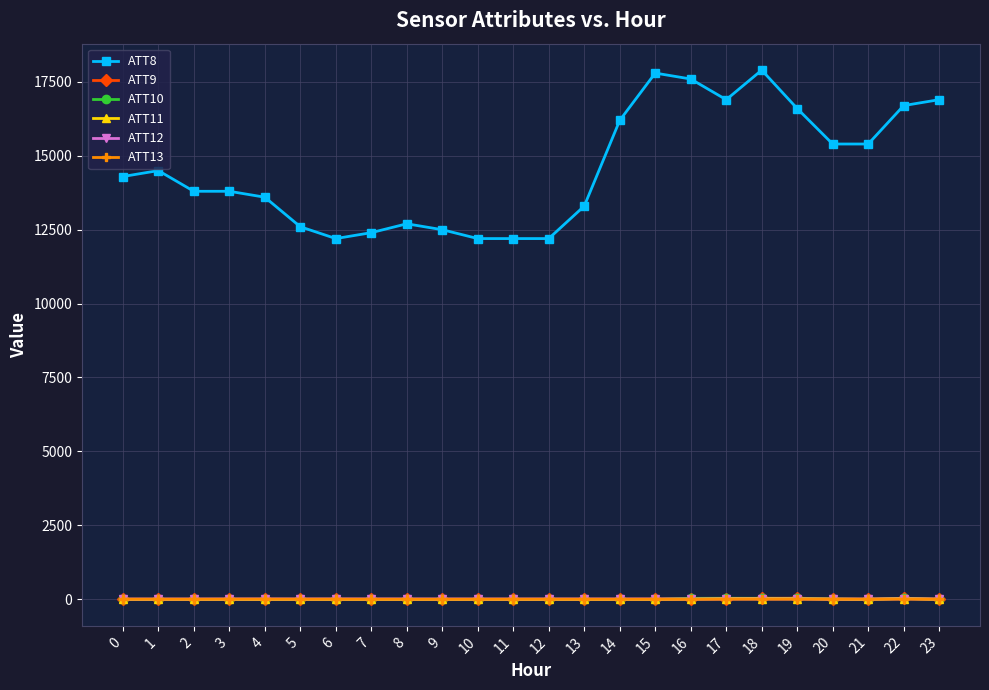

What is the minimum value for ATT11?

-10.0